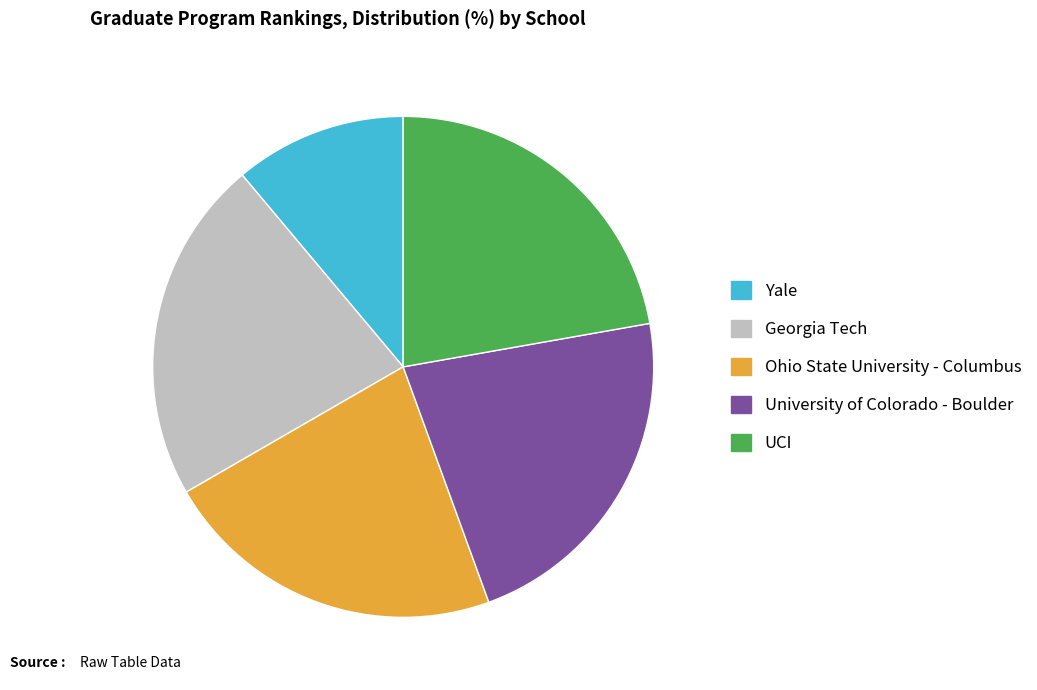

Is it true that UCI is 12% of the pie?

False